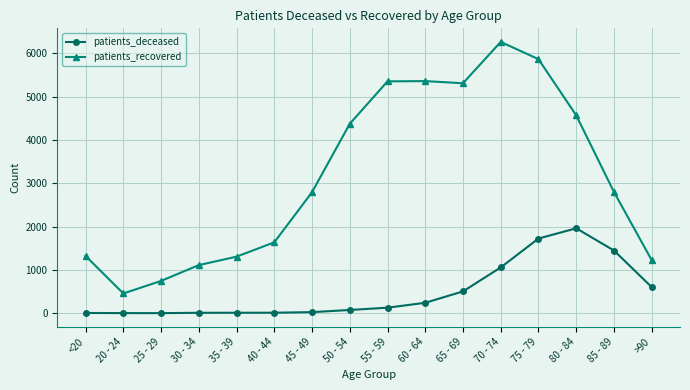

What is the spread (max minus min) of values at 25 - 29?

744